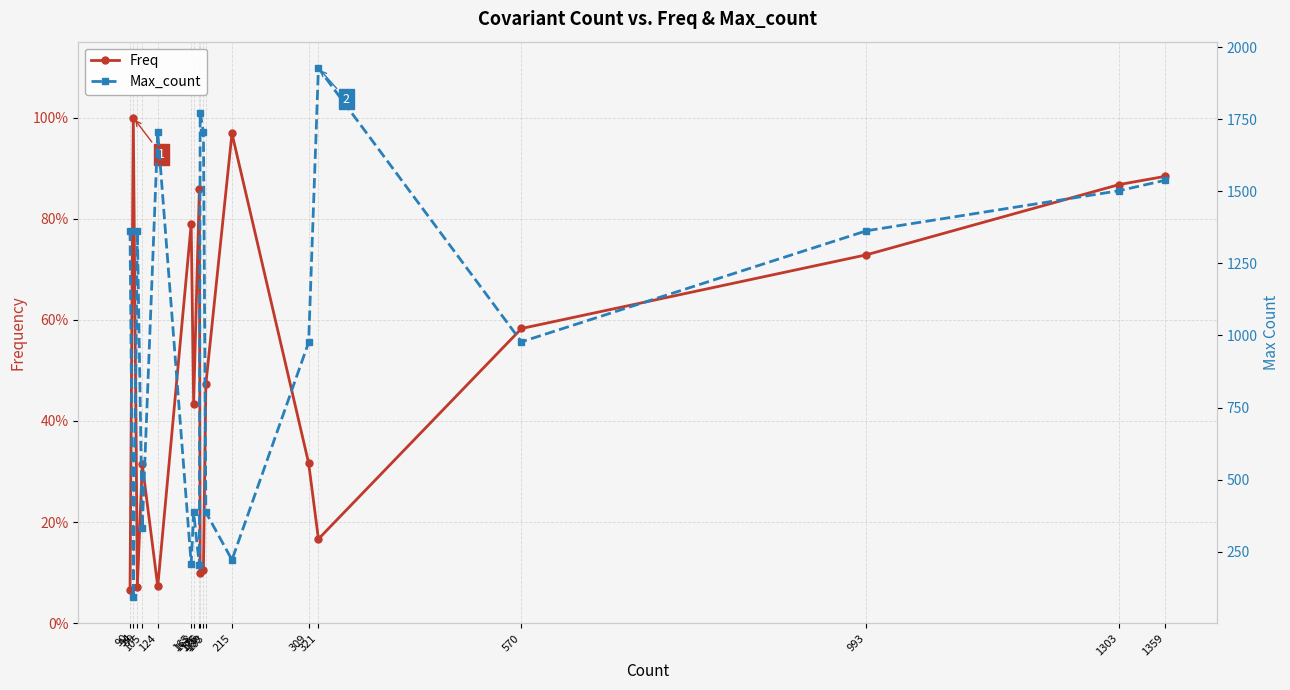

What is the difference between the maximum and minimum values in the Max_count series?

1833.0